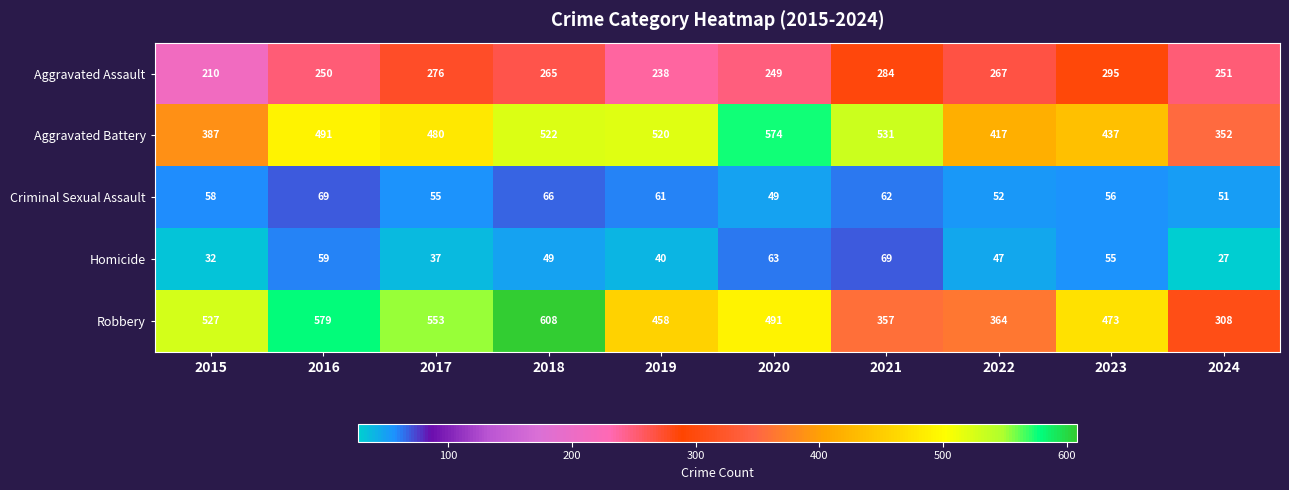

At how many categories does at least one series exceed 124?

10